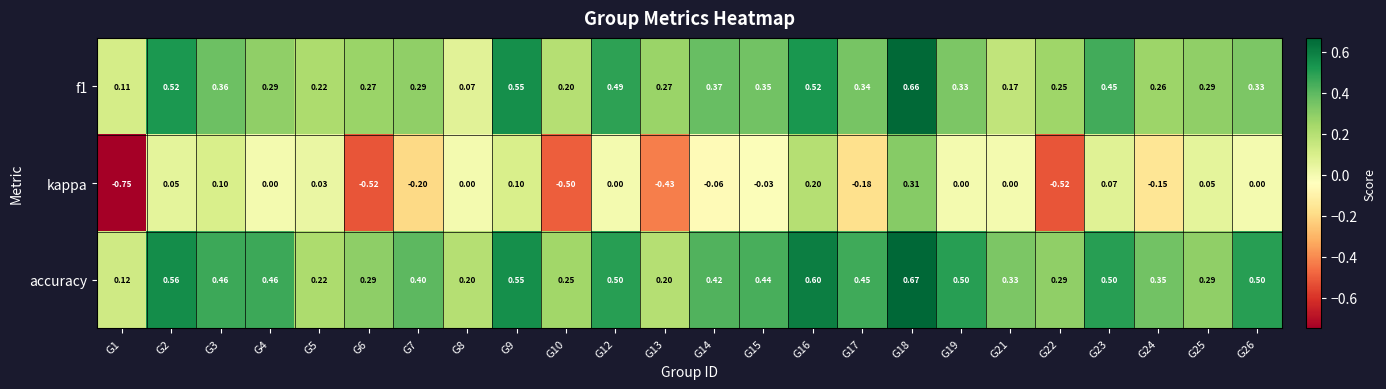

Which series has the largest total across all categories?

accuracy